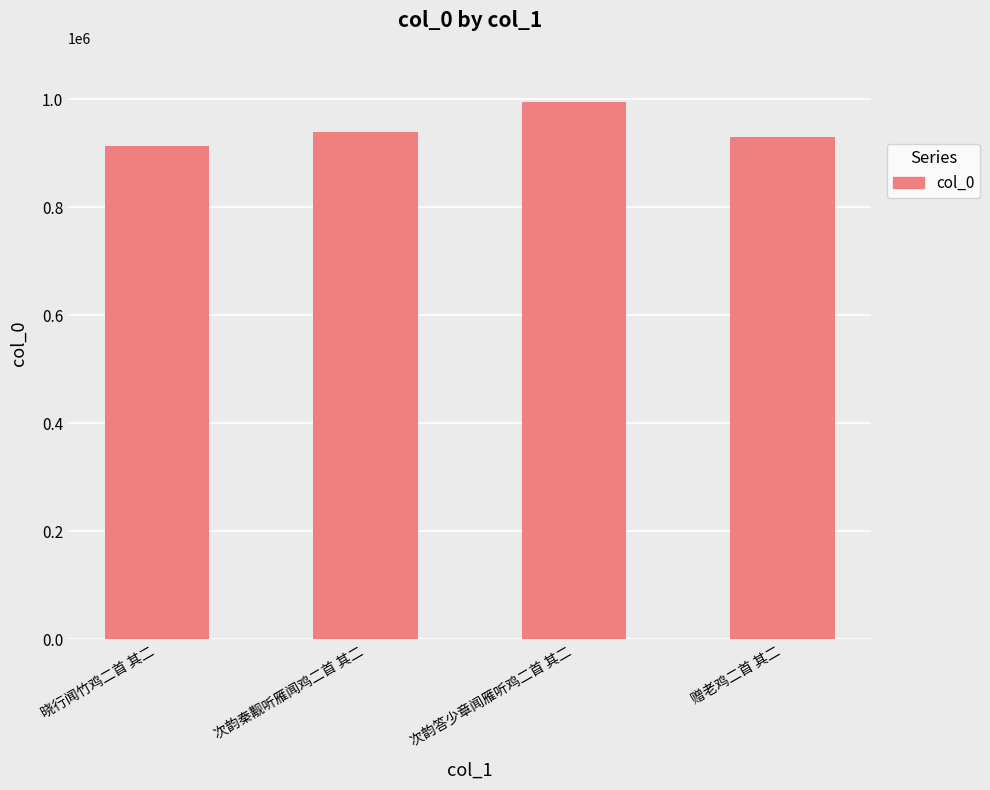

What is the ratio of the value at 赠老鸡二首 其二 to the value at 次韵答少章闻雁听鸡二首 其二?

0.9